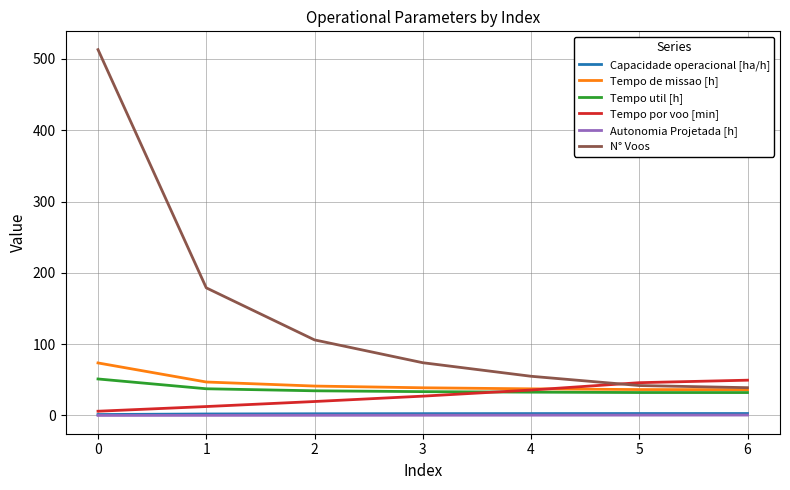

The value of N° Voos at 3 is 74.0. True or false?

True